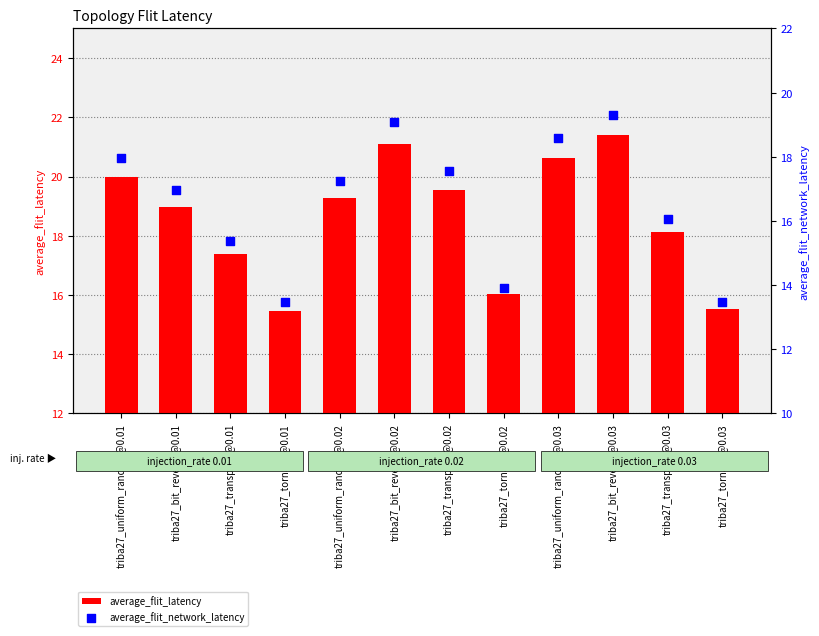

What is the total value across all series at triba27_transpose@0.03?

34.2